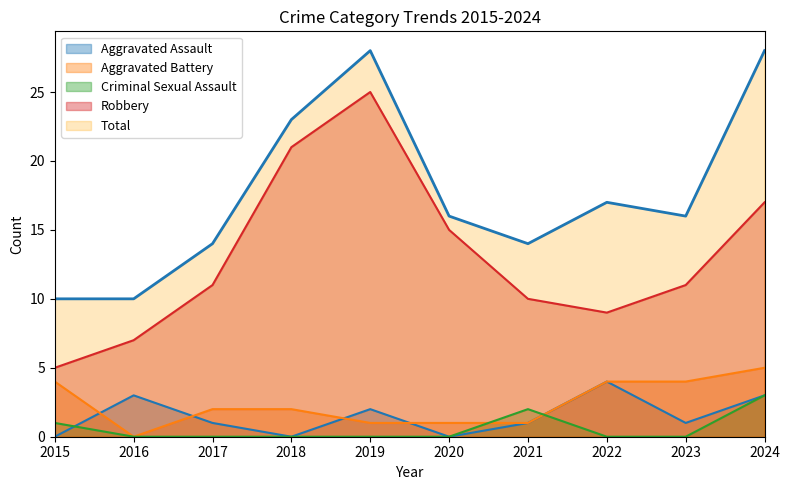

What are all the series names shown in the legend?

Aggravated Assault, Aggravated Battery, Criminal Sexual Assault, Robbery, Total